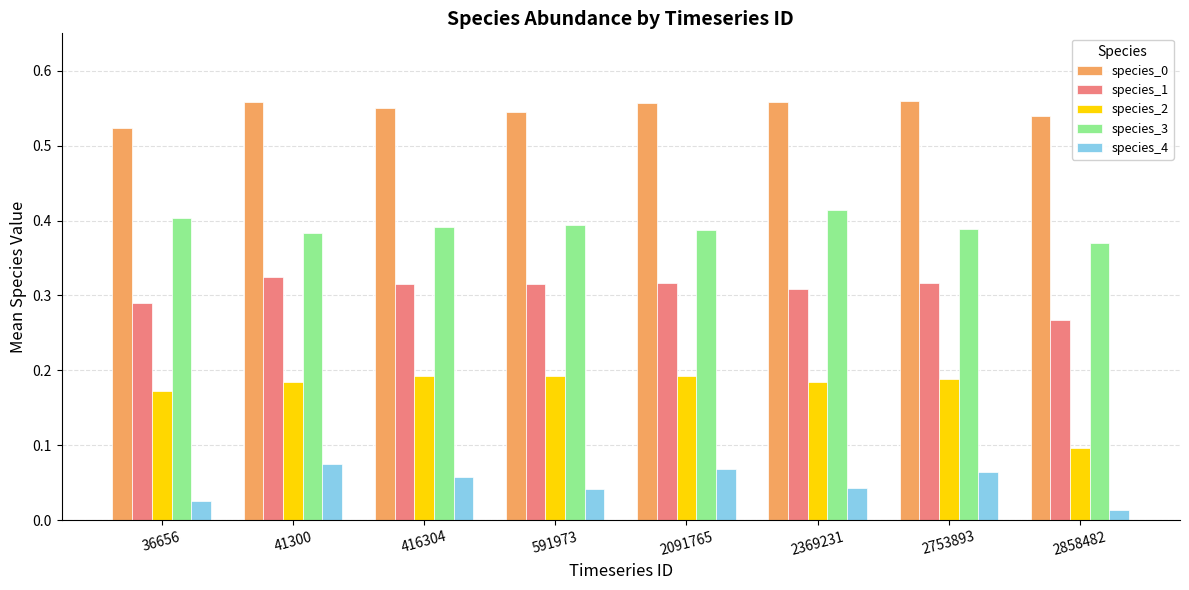

Is it true that species_1 equals 0.2 at 591973?

False